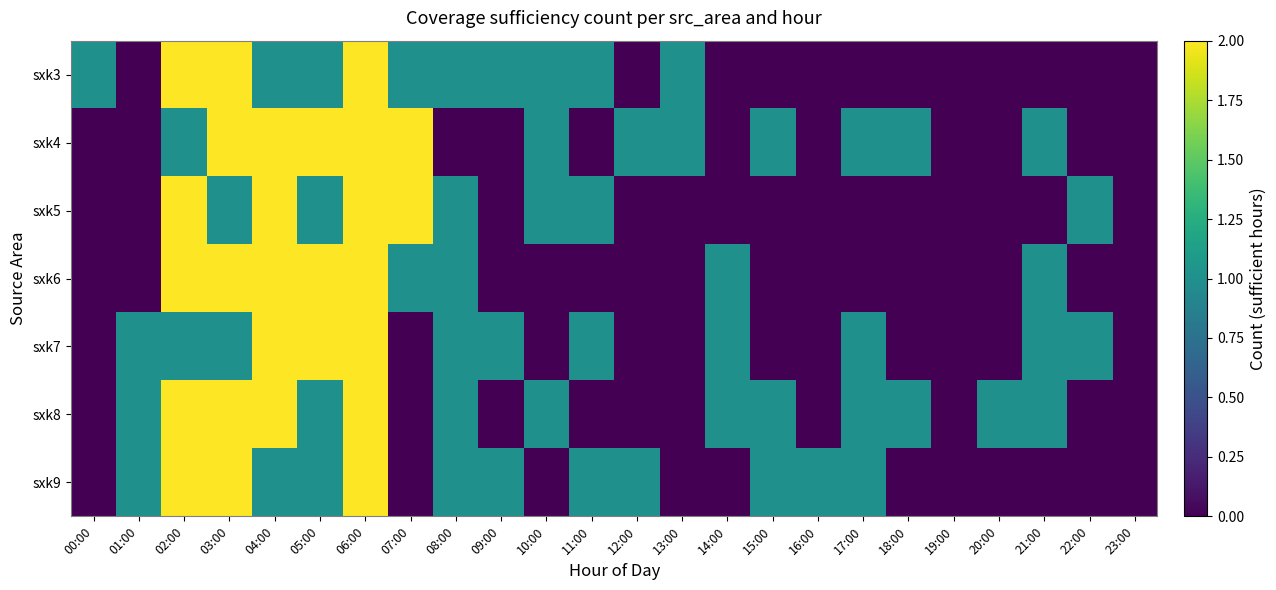

Reading left to right, list all the values displayed in this chart.

sxk3: 00:00=1	01:00=0	02:00=3	03:00=3	04:00=1	05:00=1	06:00=3	07:00=1	08:00=1	09:00=1	10:00=1	11:00=1	12:00=0	13:00=1	14:00=0	15:00=0	16:00=0	17:00=0	18:00=0	19:00=0	20:00=0	21:00=0	22:00=0	23:00=0
sxk4: 00:00=0	01:00=0	02:00=1	03:00=3	04:00=3	05:00=3	06:00=2	07:00=2	08:00=0	09:00=0	10:00=1	11:00=0	12:00=1	13:00=1	14:00=0	15:00=1	16:00=0	17:00=1	18:00=1	19:00=0	20:00=0	21:00=1	22:00=0	23:00=0
sxk5: 00:00=0	01:00=0	02:00=2	03:00=1	04:00=2	05:00=1	06:00=2	07:00=2	08:00=1	09:00=0	10:00=1	11:00=1	12:00=0	13:00=0	14:00=0	15:00=0	16:00=0	17:00=0	18:00=0	19:00=0	20:00=0	21:00=0	22:00=1	23:00=0
sxk6: 00:00=0	01:00=0	02:00=2	03:00=2	04:00=2	05:00=3	06:00=3	07:00=1	08:00=1	09:00=0	10:00=0	11:00=0	12:00=0	13:00=0	14:00=1	15:00=0	16:00=0	17:00=0	18:00=0	19:00=0	20:00=0	21:00=1	22:00=0	23:00=0
sxk7: 00:00=0	01:00=1	02:00=1	03:00=1	04:00=3	05:00=3	06:00=3	07:00=0	08:00=1	09:00=1	10:00=0	11:00=1	12:00=0	13:00=0	14:00=1	15:00=0	16:00=0	17:00=1	18:00=0	19:00=0	20:00=0	21:00=1	22:00=1	23:00=0
sxk8: 00:00=0	01:00=1	02:00=2	03:00=3	04:00=3	05:00=1	06:00=3	07:00=0	08:00=1	09:00=0	10:00=1	11:00=0	12:00=0	13:00=0	14:00=1	15:00=1	16:00=0	17:00=1	18:00=1	19:00=0	20:00=1	21:00=1	22:00=0	23:00=0
sxk9: 00:00=0	01:00=1	02:00=3	03:00=3	04:00=1	05:00=1	06:00=2	07:00=0	08:00=1	09:00=1	10:00=0	11:00=1	12:00=1	13:00=0	14:00=0	15:00=1	16:00=1	17:00=1	18:00=0	19:00=0	20:00=0	21:00=0	22:00=0	23:00=0